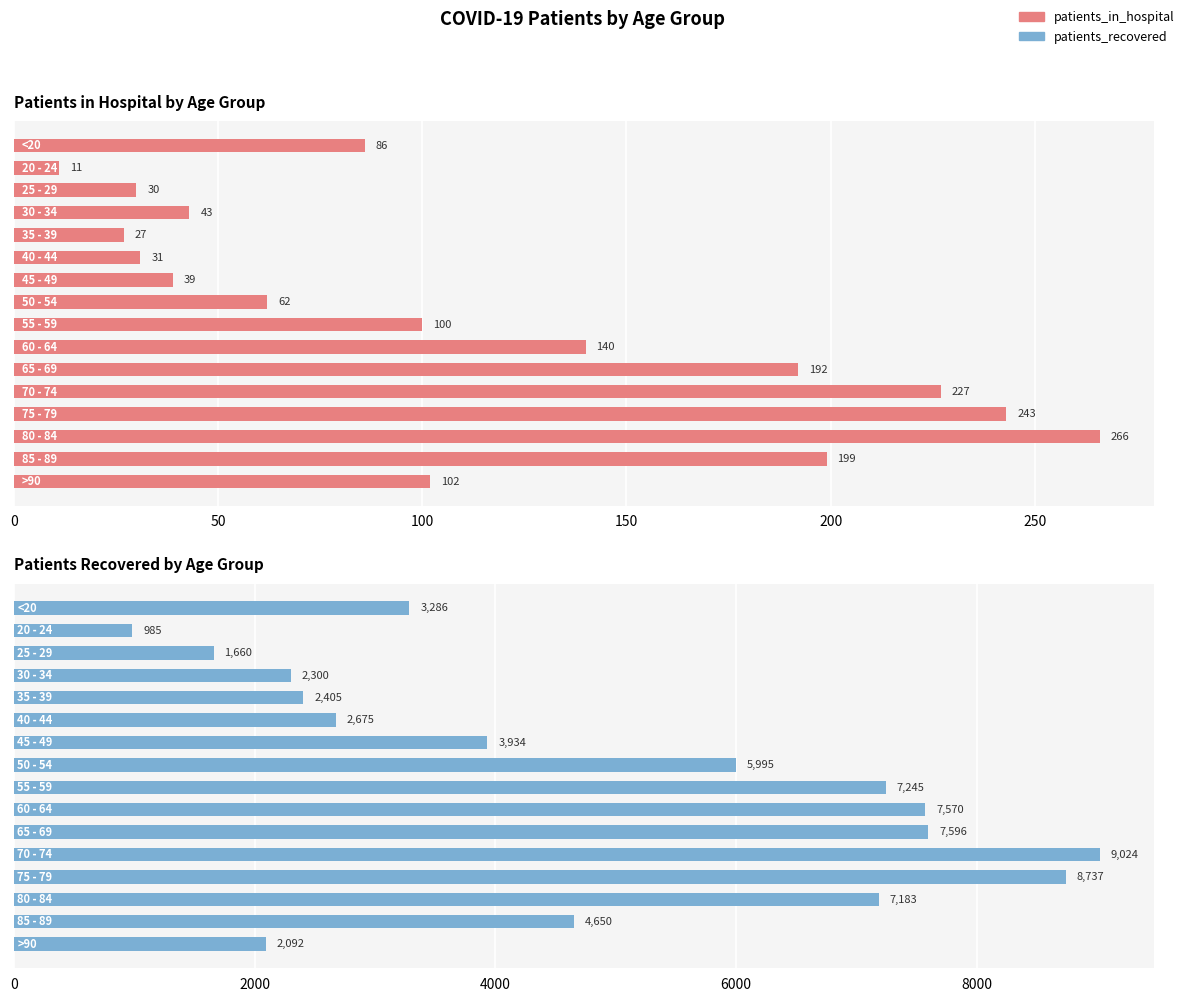

How many values in the patients_in_hospital series exceed 100?

7